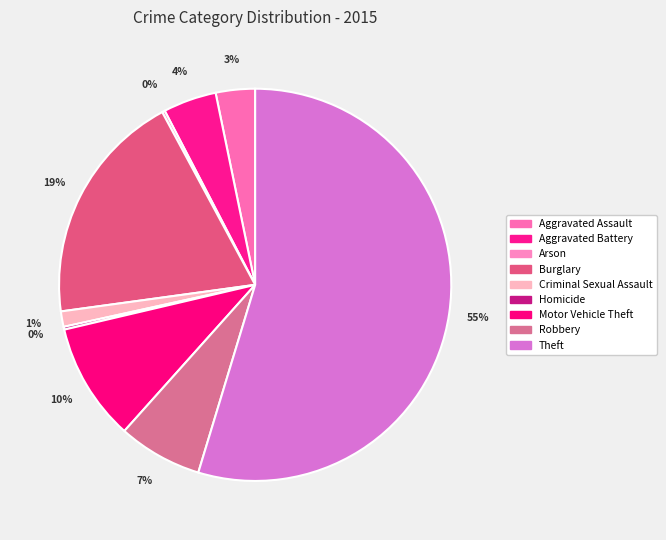

Which category has the biggest portion of the pie?

Theft